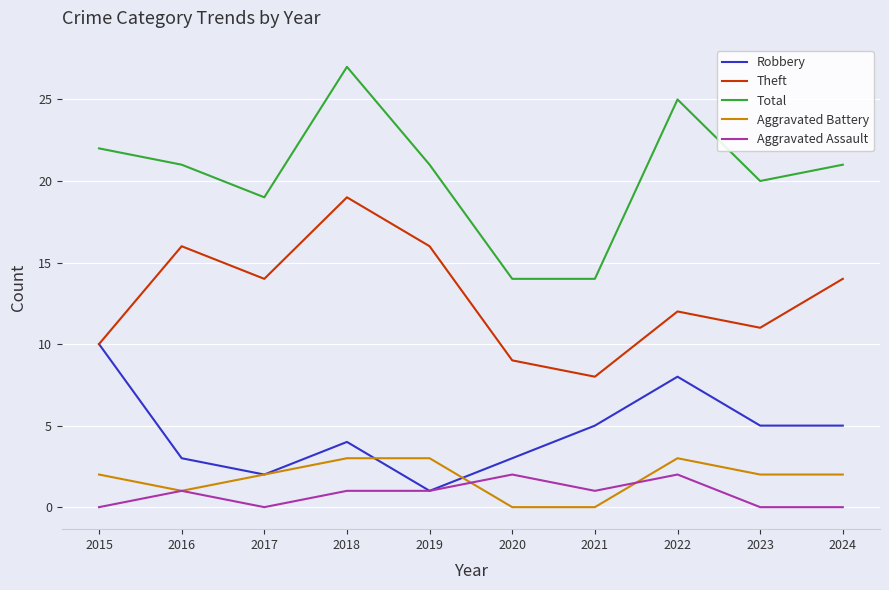

True or false: Aggravated Assault and Total intersect in this chart.

False